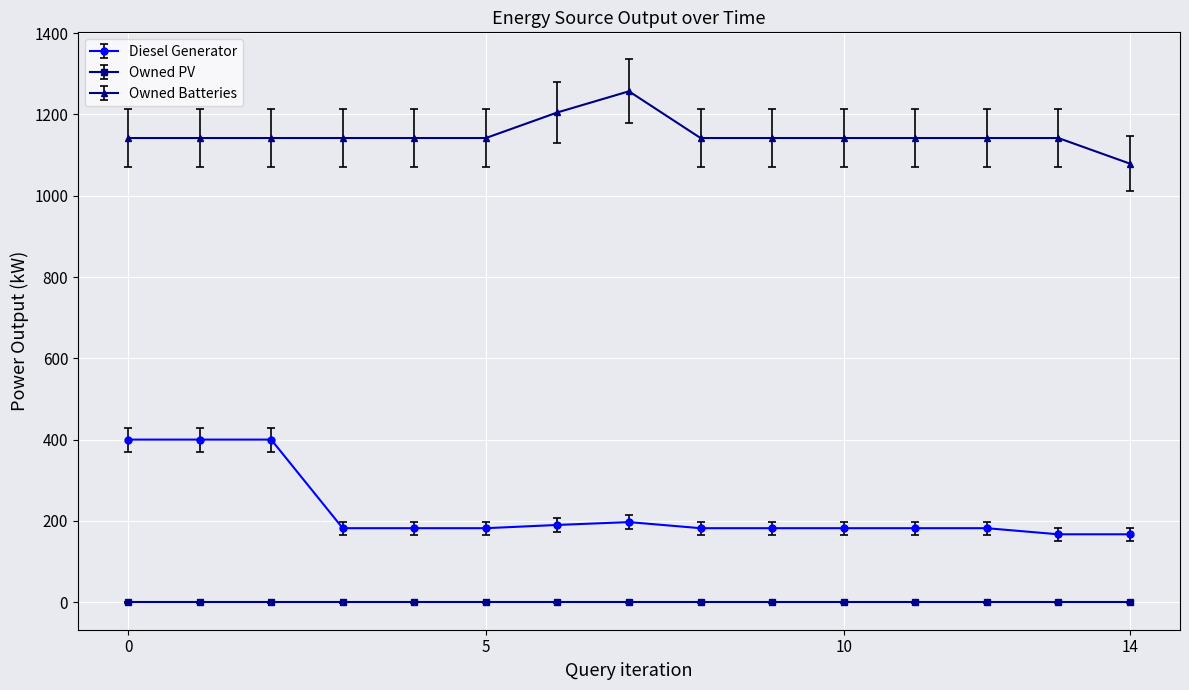

True or false: Owned Batteries and Diesel Generator cross at least once.

False